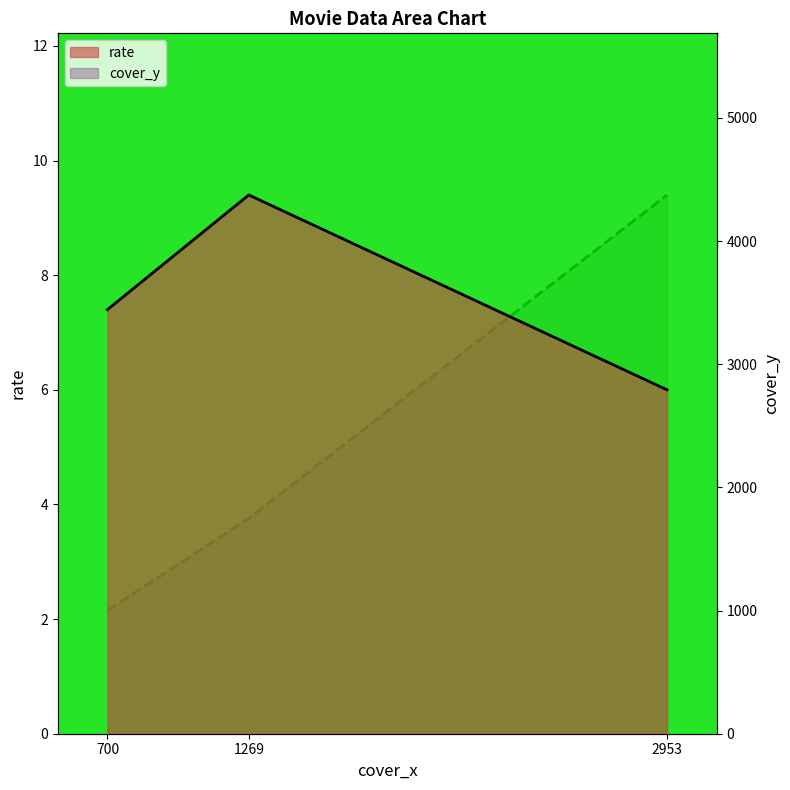

Reading right to left, extract all data points from this chart.

rate: 6.0	9.4	7.4
cover_y: 4375.0	1749.0	1000.0